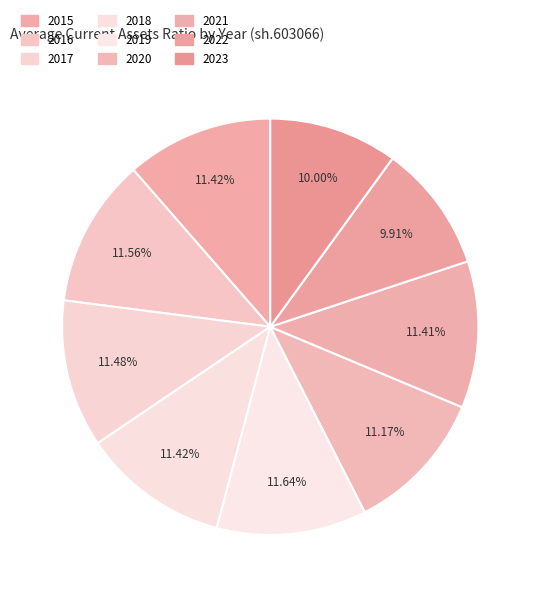

To the nearest percent, what is the combined percentage of 2015 and 2017?

23%